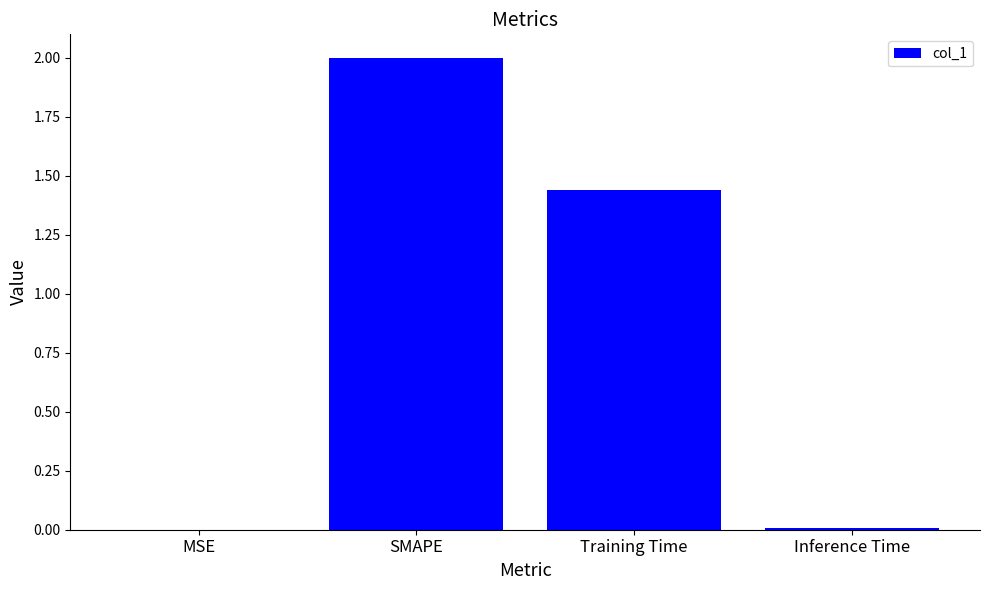

At which label is the value closest to 1?

Training Time